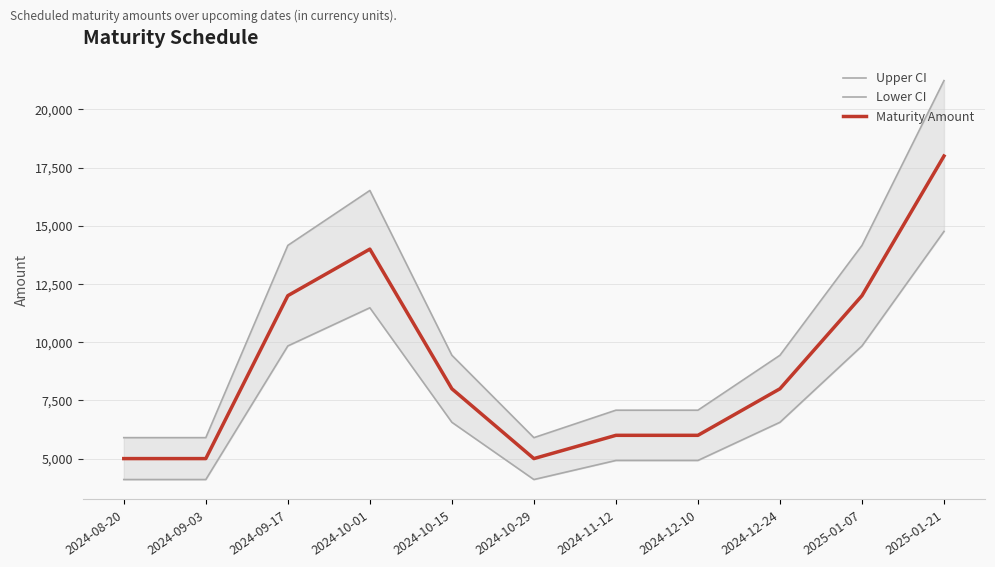

What position from the left is 2024-12-24?

9